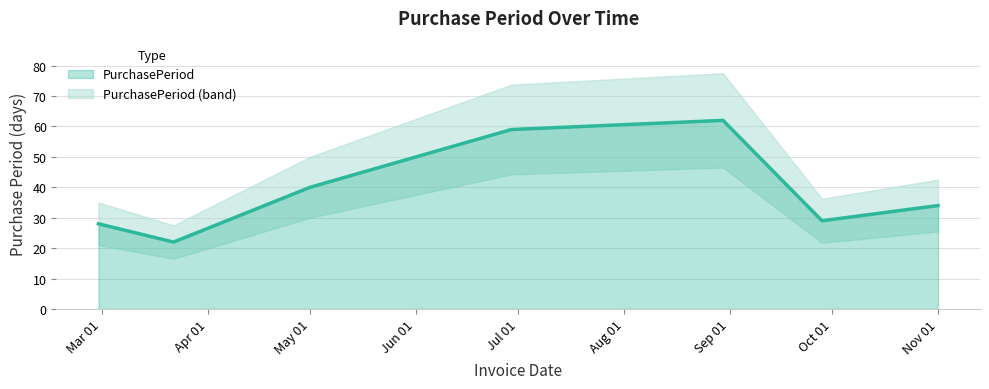

Where is the data nearest to the value 42?

May 01